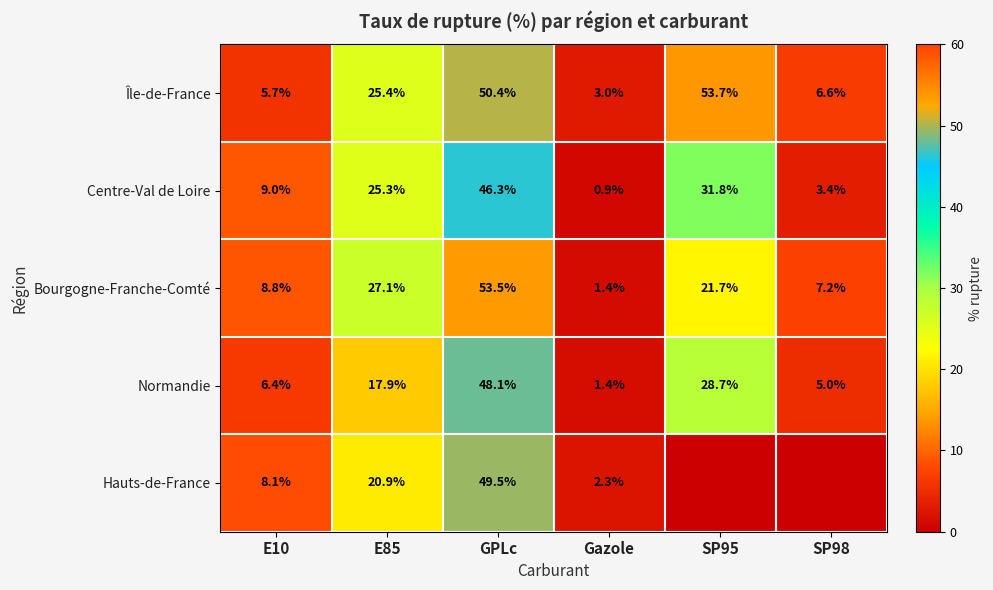

What is the sum of the Normandie values at Gazole and GPLc?

49.5